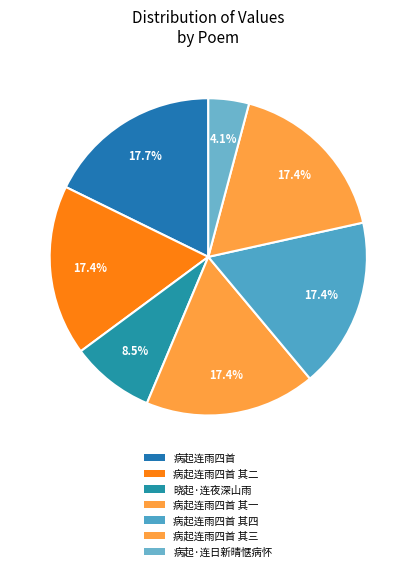

How many segments does this pie chart have?

7